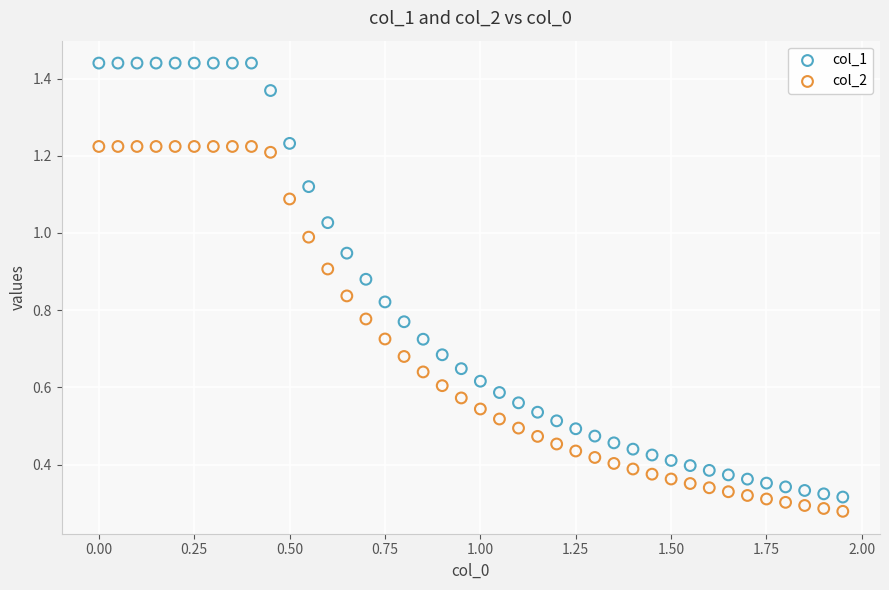

Which series contains the highest Y value?

col_1